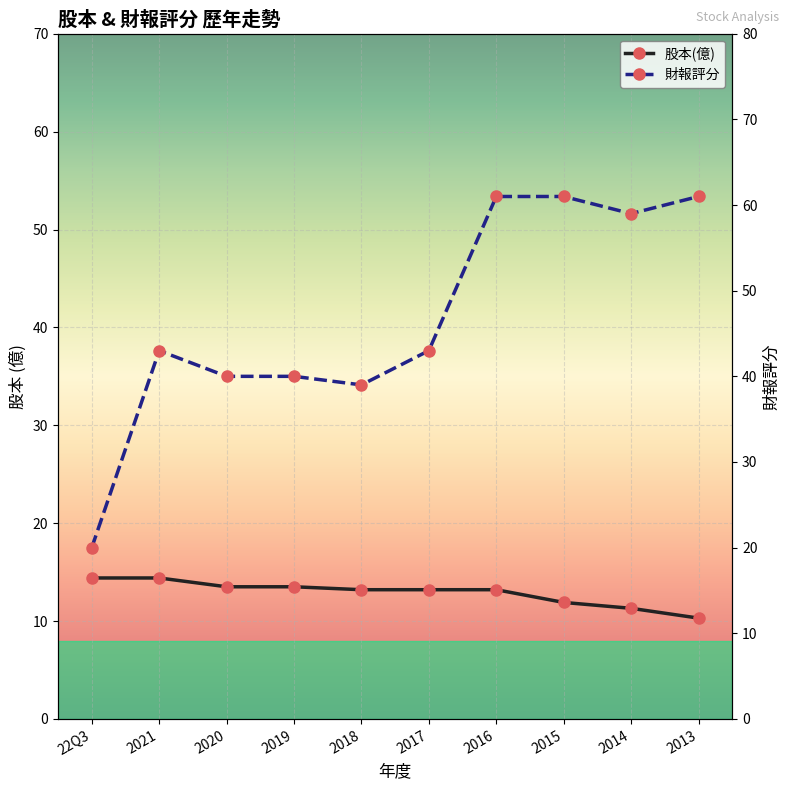

The 股本(億) series shows 13.5 at 2020. True or false?

True